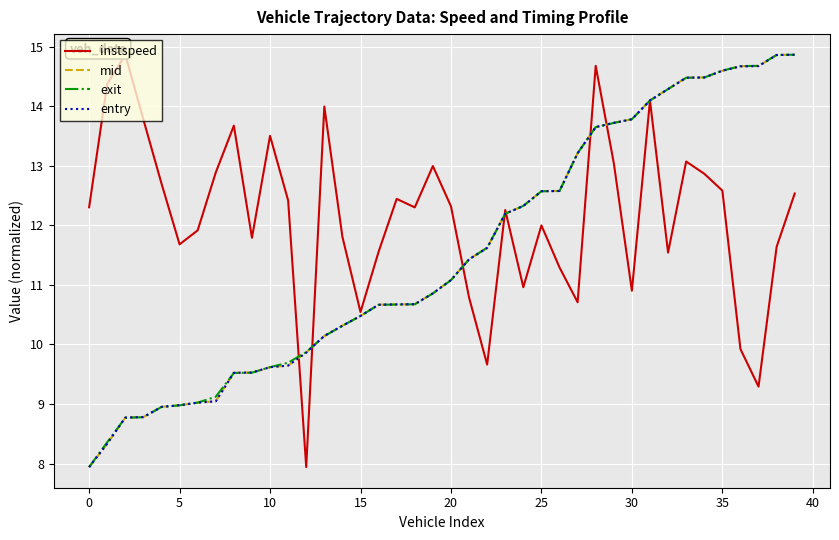

Reading left to right, what are all the values shown in this chart?

instspeed: 12.3	14.4	14.9	13.8	12.7	11.7	11.9	12.9	13.7	11.8	13.5	12.4	7.9	14.0	11.8	10.5	11.6	12.4	12.3	13.0	12.3	10.8	9.7	12.3	11.0	12.0	11.3	10.7	14.7	13.0	10.9	14.1	11.5	13.1	12.9	12.6	9.9	9.3	11.6	12.5
mid: 7.9	8.3	8.8	8.8	9.0	9.0	9.0	9.0	9.5	9.5	9.6	9.6	9.9	10.1	10.3	10.5	10.7	10.7	10.7	10.9	11.1	11.4	11.6	12.2	12.3	12.6	12.6	13.2	13.7	13.7	13.8	14.1	14.3	14.5	14.5	14.6	14.7	14.7	14.9	14.9
exit: 7.9	8.4	8.8	8.8	9.0	9.0	9.0	9.1	9.5	9.5	9.6	9.7	9.9	10.1	10.3	10.5	10.7	10.7	10.7	10.9	11.1	11.4	11.6	12.2	12.3	12.6	12.6	13.2	13.7	13.7	13.8	14.1	14.3	14.5	14.5	14.6	14.7	14.7	14.9	14.9
entry: 7.9	8.3	8.8	8.8	9.0	9.0	9.0	9.0	9.5	9.5	9.6	9.6	9.9	10.1	10.3	10.5	10.7	10.7	10.7	10.9	11.1	11.4	11.6	12.2	12.3	12.6	12.6	13.2	13.7	13.7	13.8	14.1	14.3	14.5	14.5	14.6	14.7	14.7	14.9	14.9